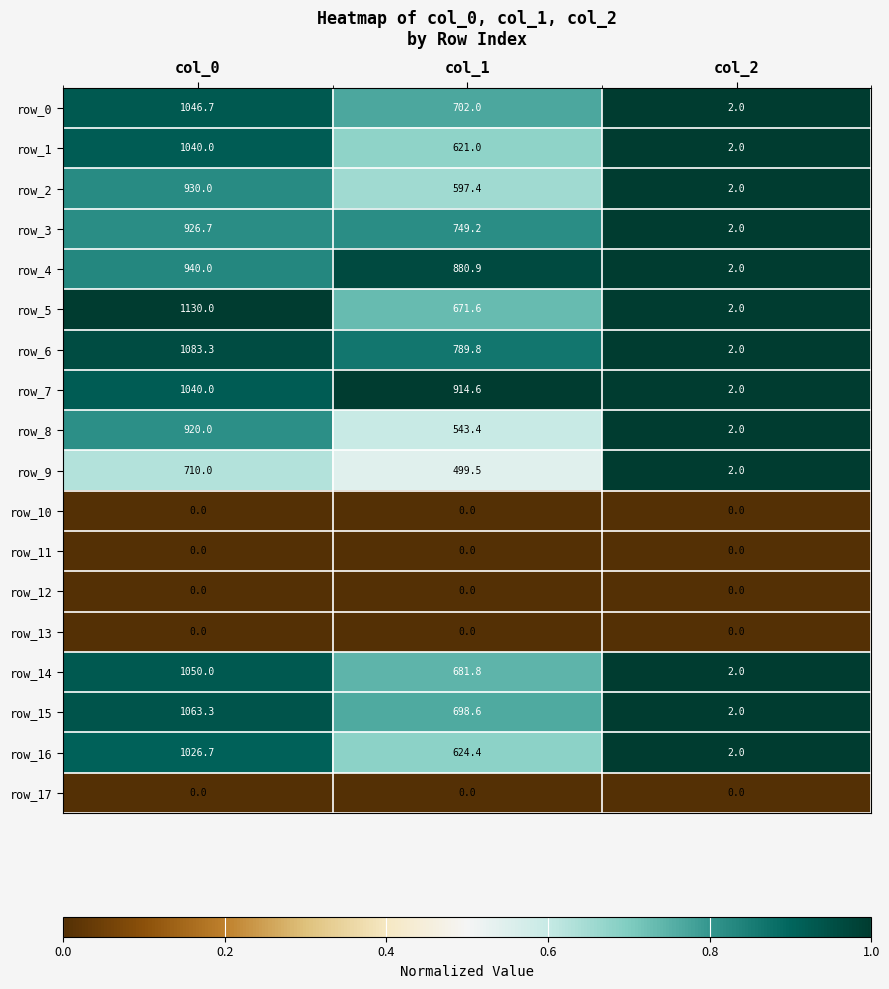

Is it true that row_5 equals 1130.0 at col_0?

True